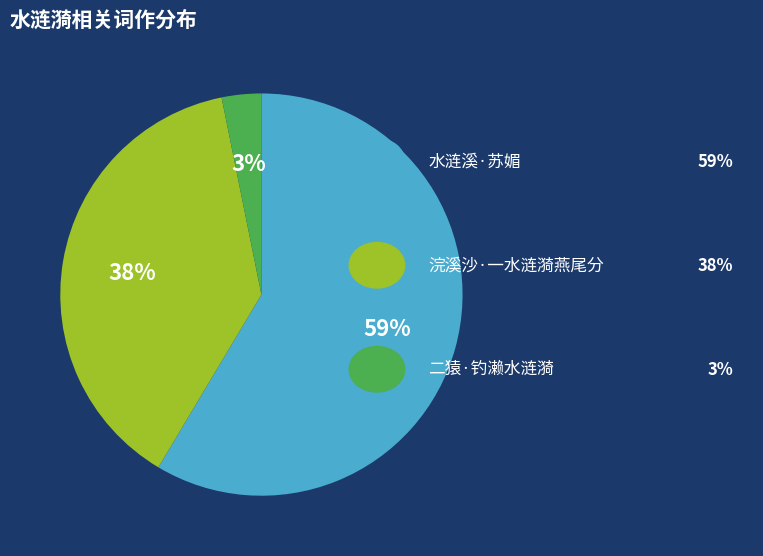

Does any single category account for the majority?

Yes